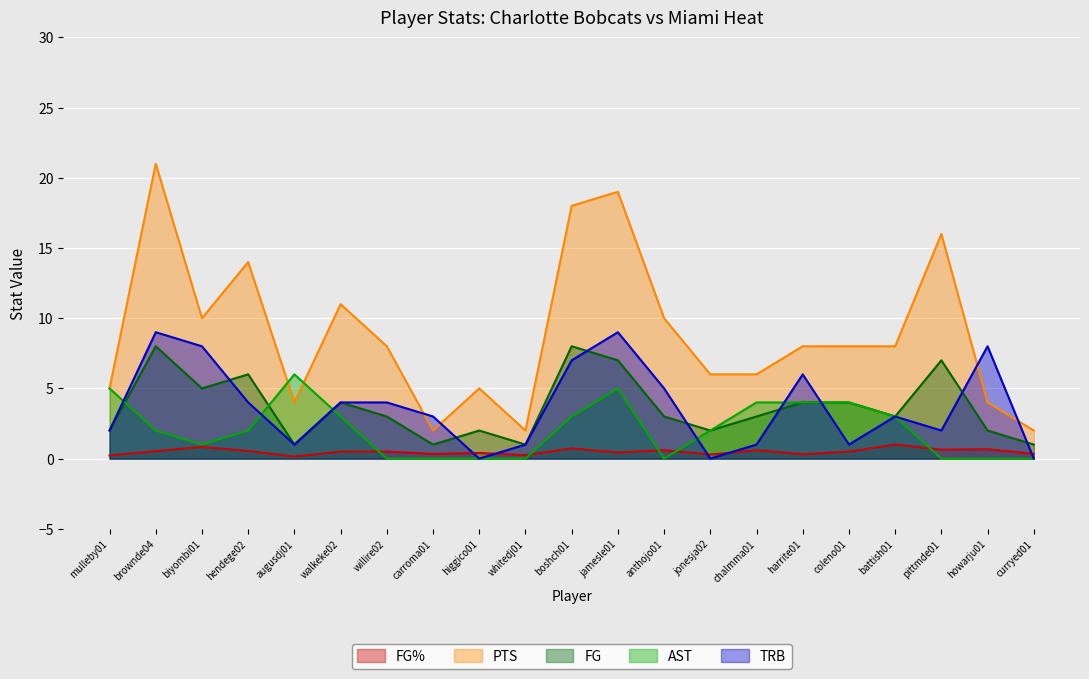

At which label does TRB first exceed 3?

brownde04